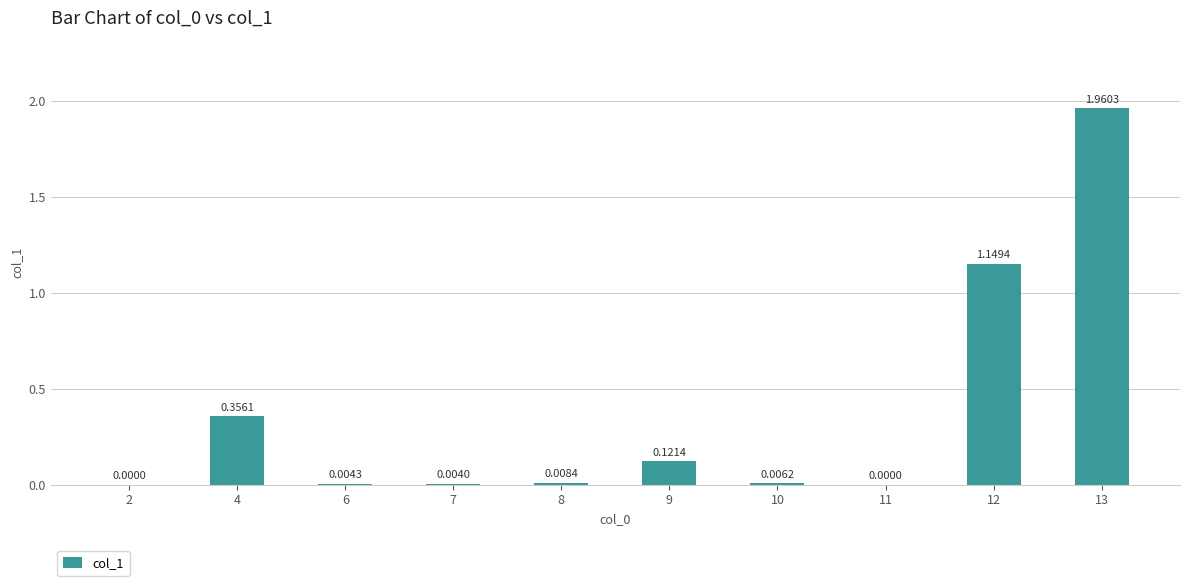

Between 12 and 7, which is larger?

12